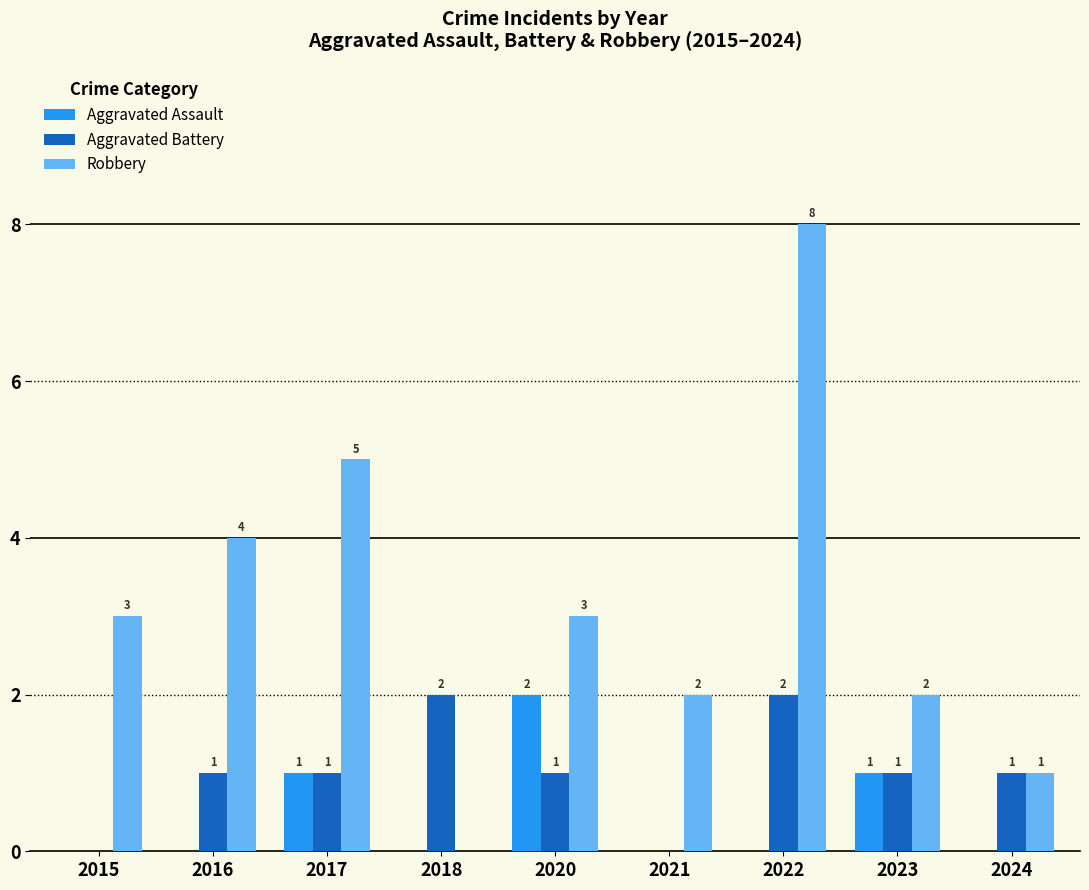

Are the bars horizontal?

No